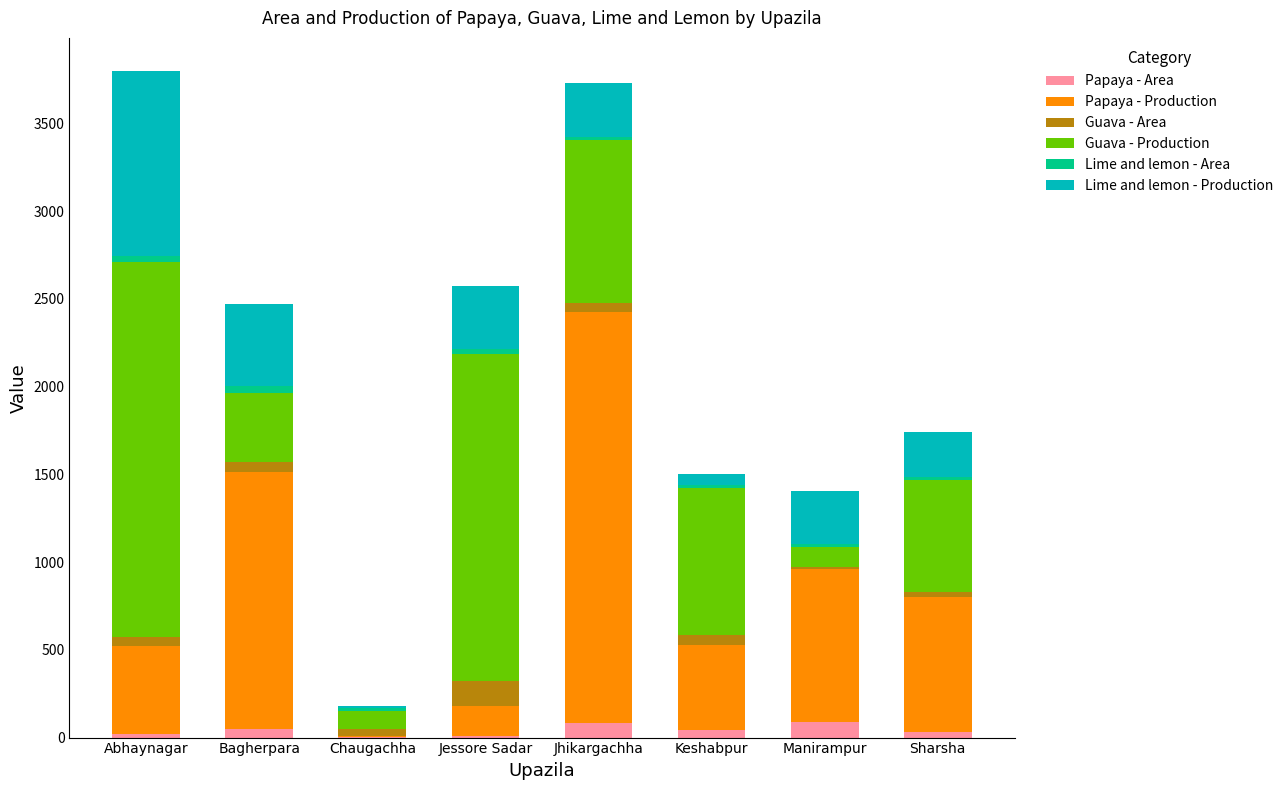

What is the highest value of the Papaya - Area series?

87